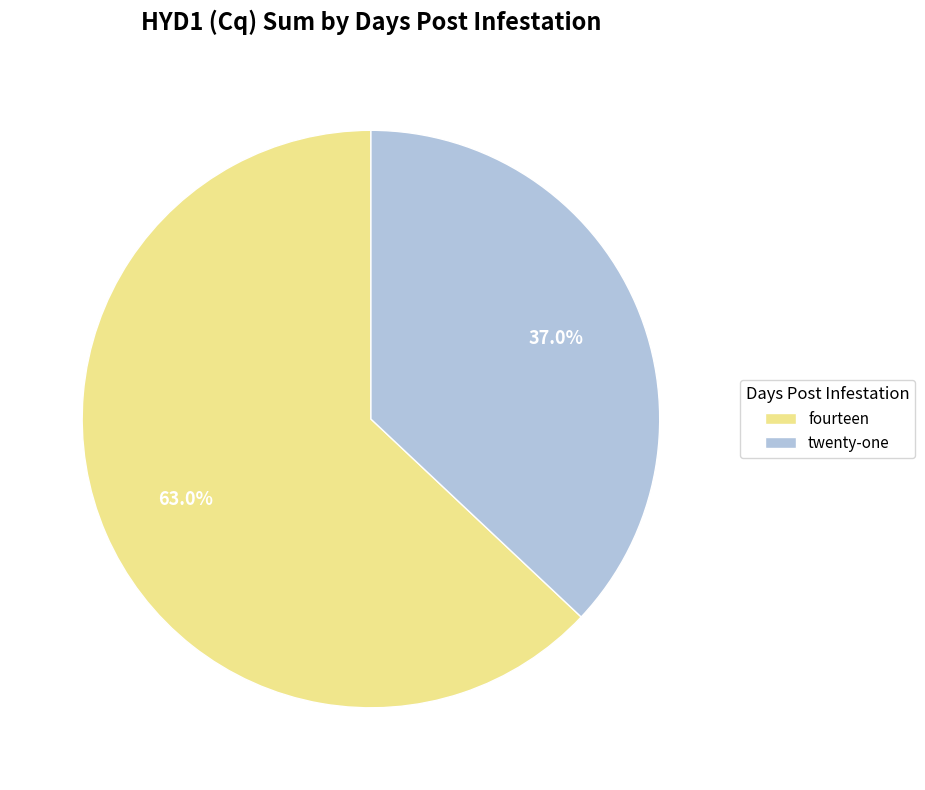

Which category has the biggest portion of the pie?

fourteen